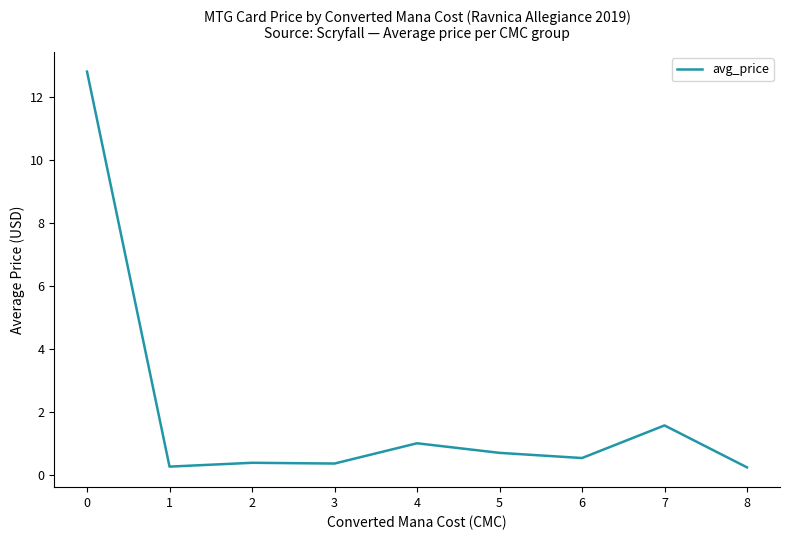

What is the sum of the values at 1 and 5?

0.9